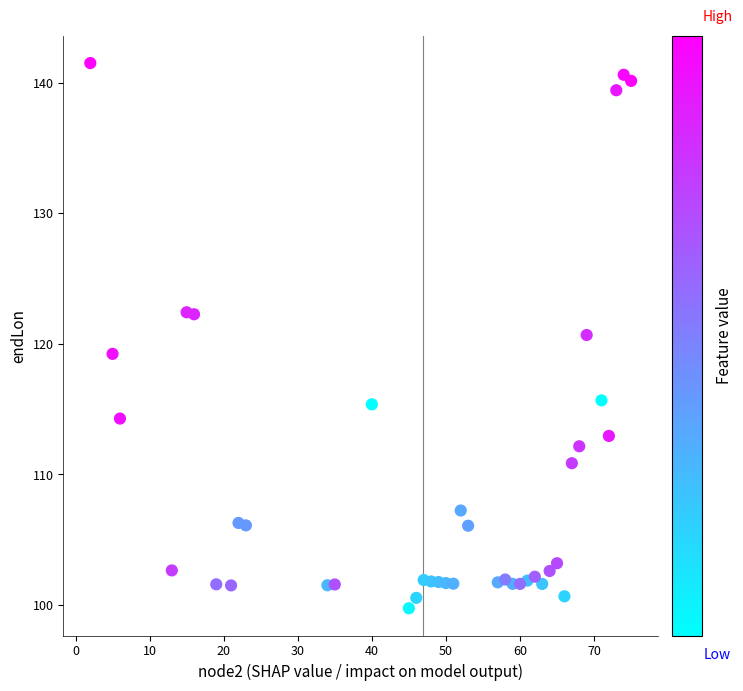

What is the range of X values (max minus min)?

73.0